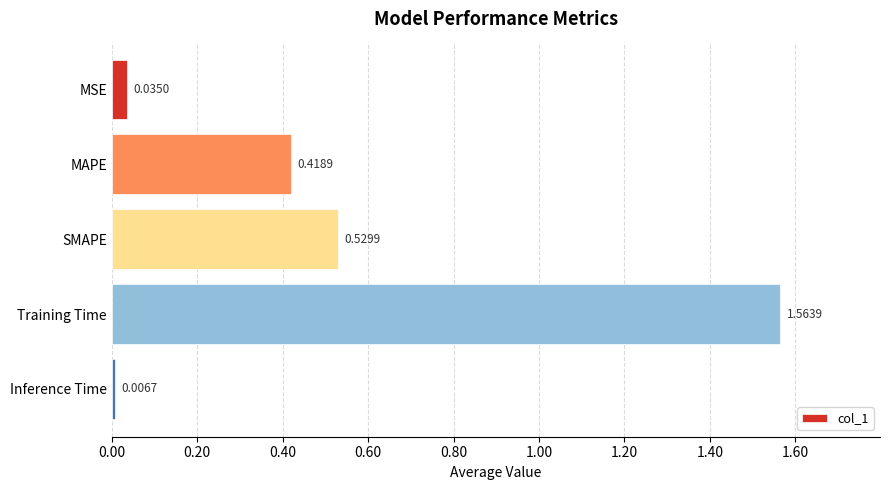

How many data points does each series have?

5